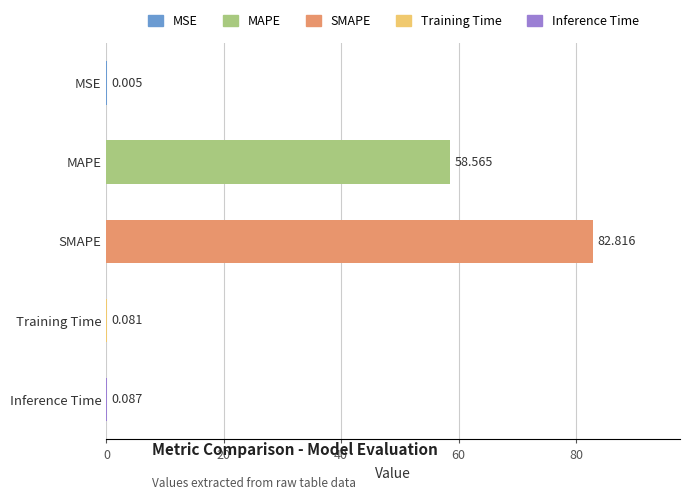

Which has a higher value, MSE or SMAPE?

SMAPE